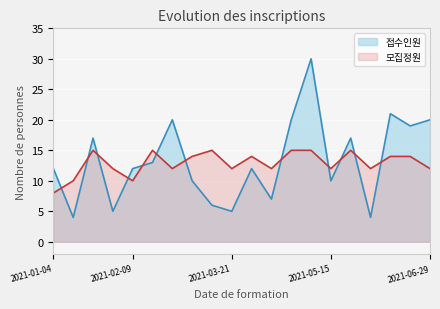

What is the maximum value for 모집정원?

15